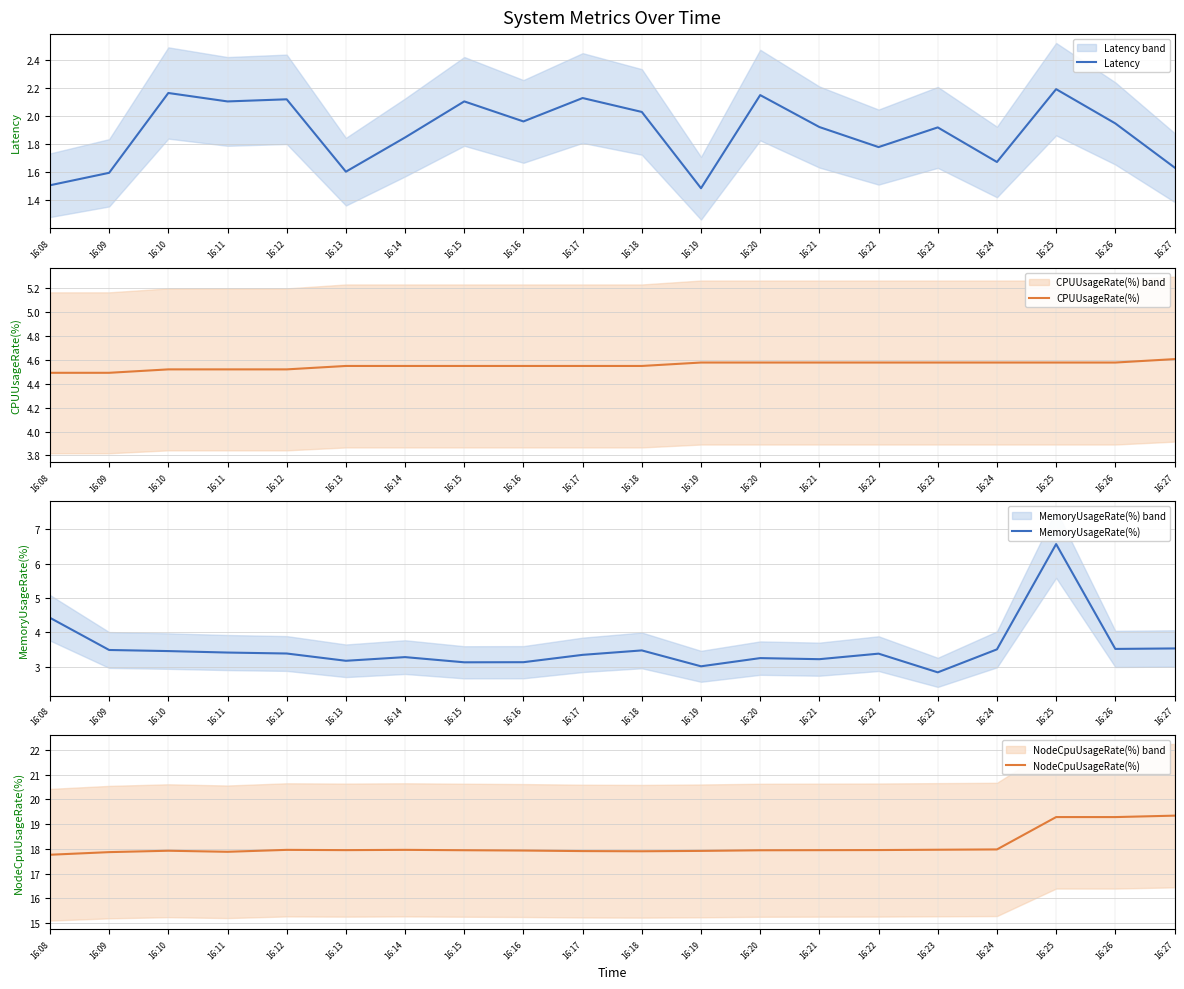

At 16:08, list the series in order from largest to smallest.

NodeCpuUsageRate(%), CPUUsageRate(%), MemoryUsageRate(%), Latency